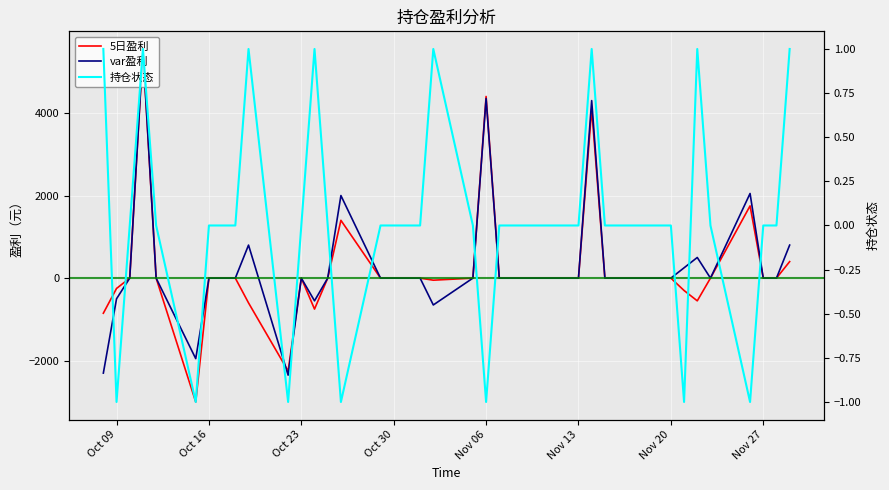

Rank the series by their average value, from highest to lowest.

var盈利, 5日盈利, 持仓状态